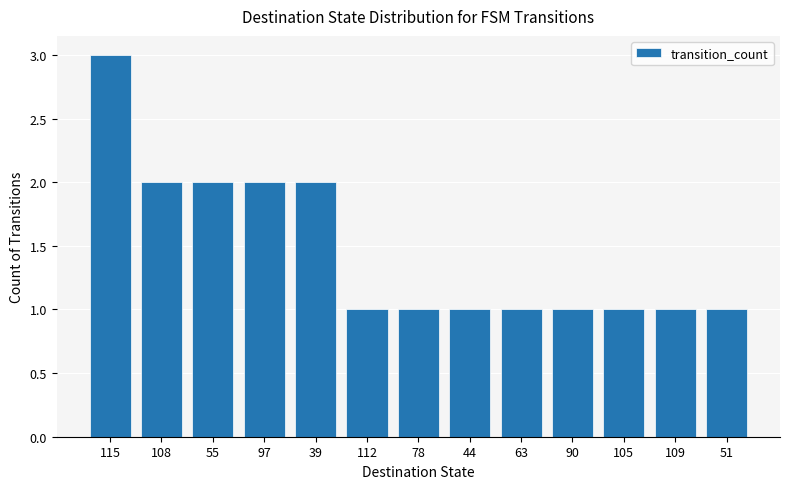

The value at 112 is 2. True or false?

False